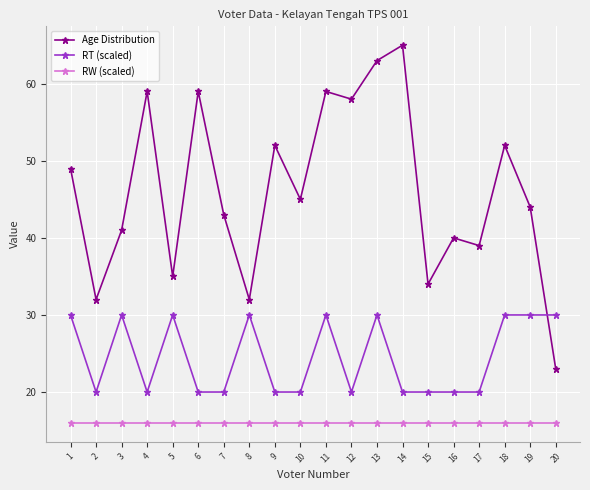

What value does the Age Distribution series have at 17, to the nearest 10?

40